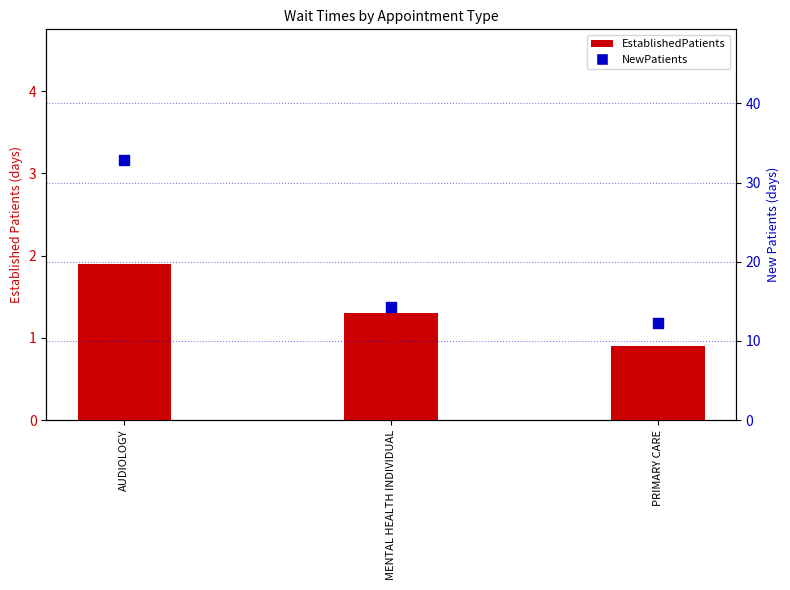

Which series has the largest Y range (max minus min)?

NewPatients